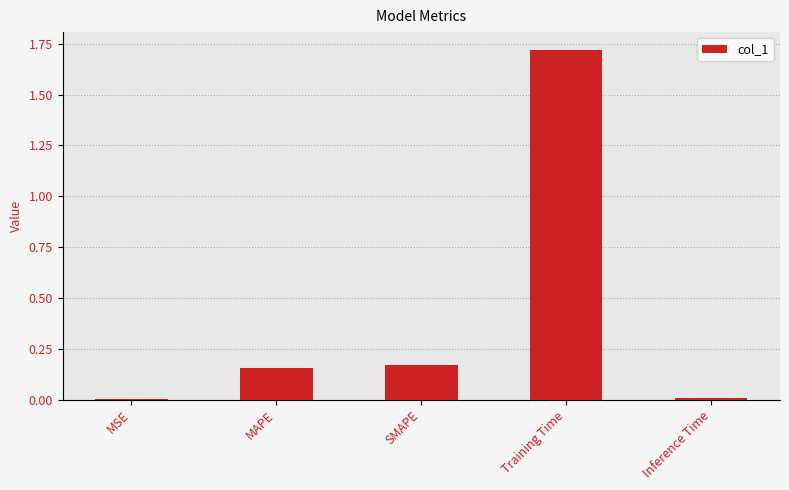

At which category does the chart reach its peak across all series?

Training Time